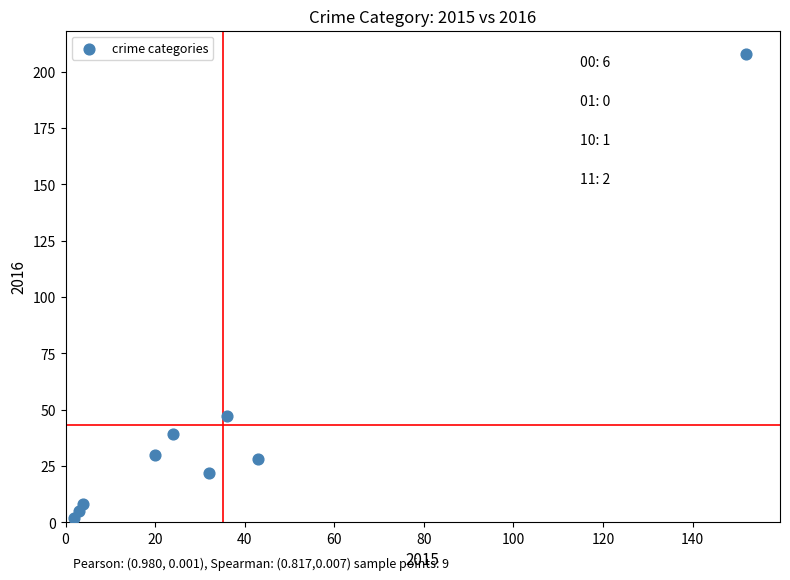

What is the range of X values (max minus min)?

150